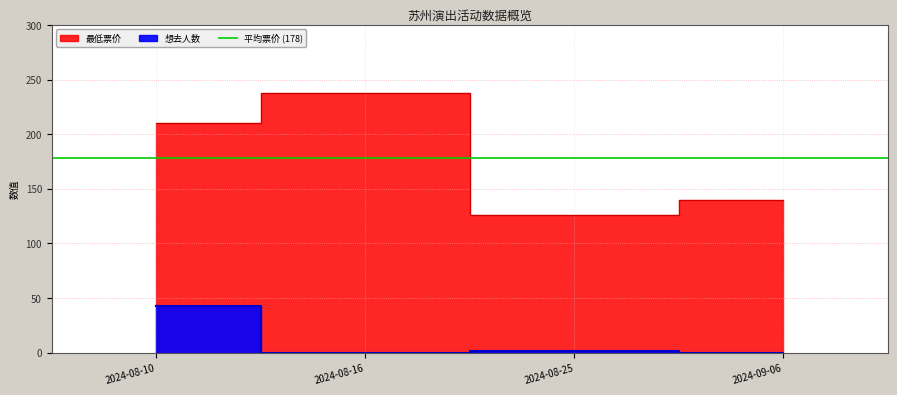

Where is the first local minimum for 想去人数?

2024-08-16